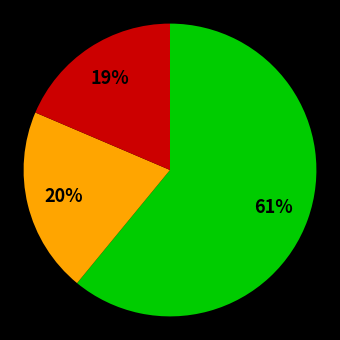

Does any single category account for the majority?

Yes